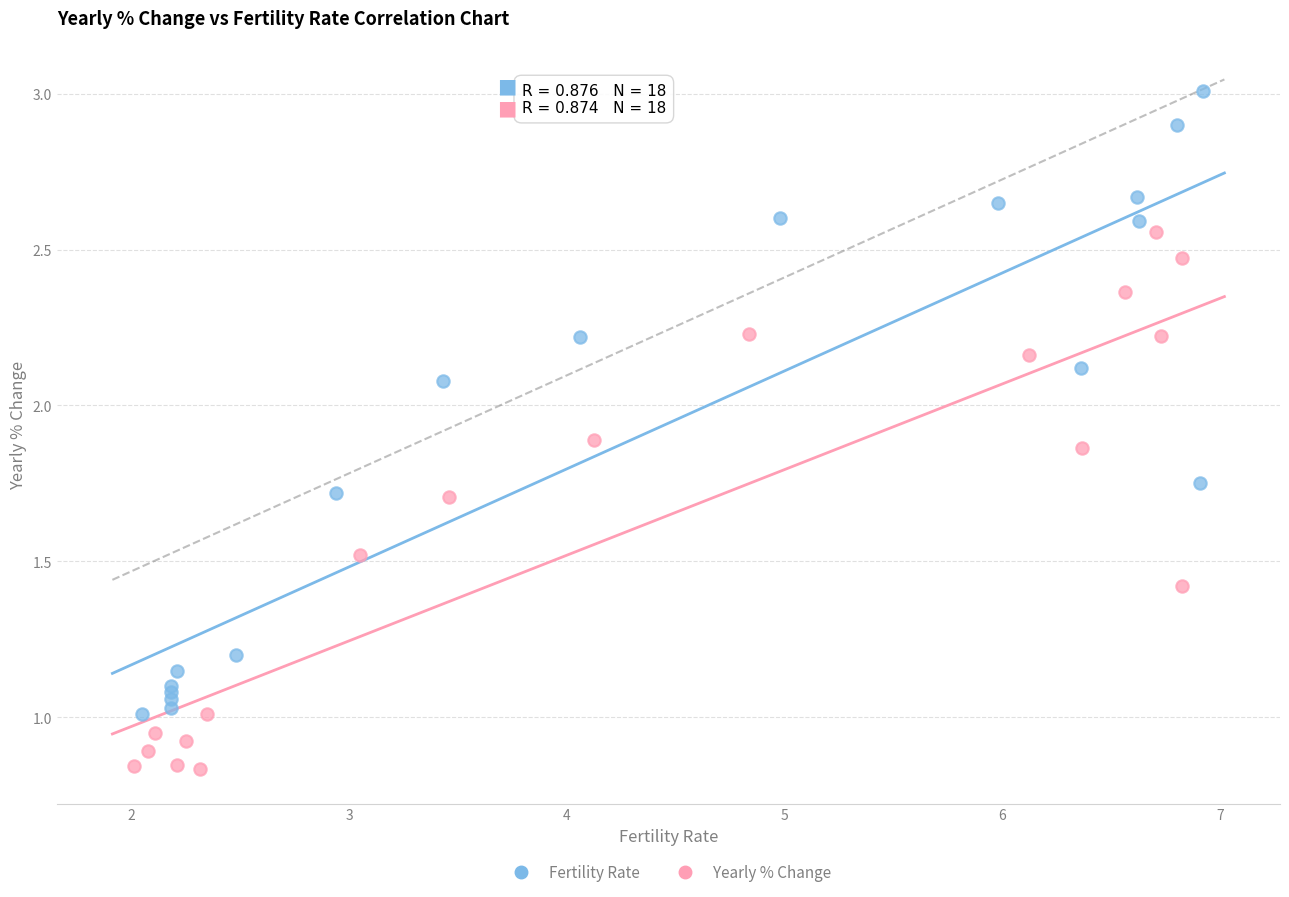

Which series contains the highest Y value?

Fertility Rate